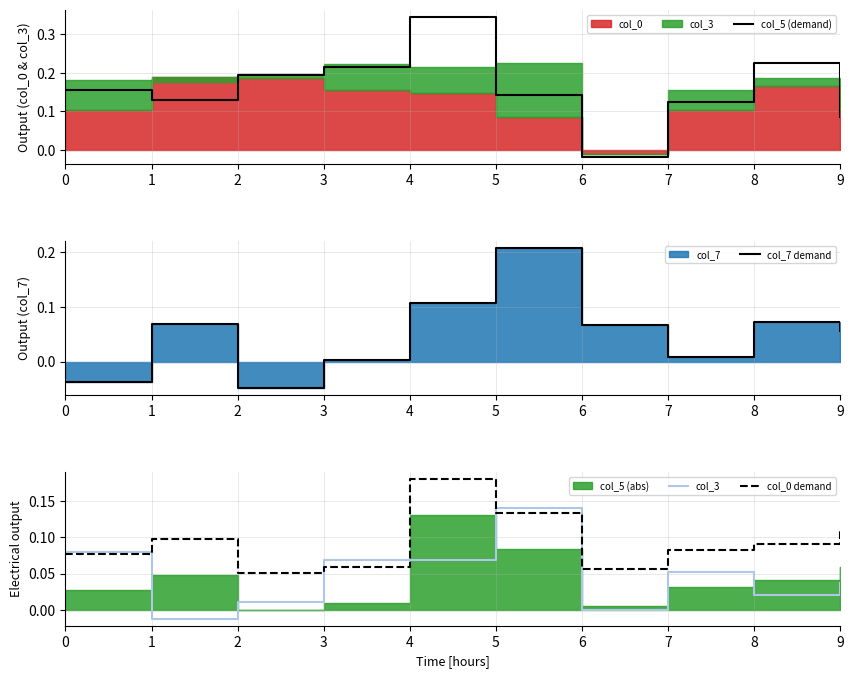

Is it true that col_5 (demand) equals 0.3 at 8?

False